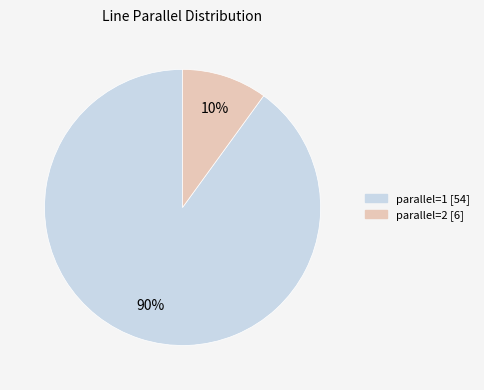

To the nearest percent, what is the difference between the largest and smallest slice percentages?

80%